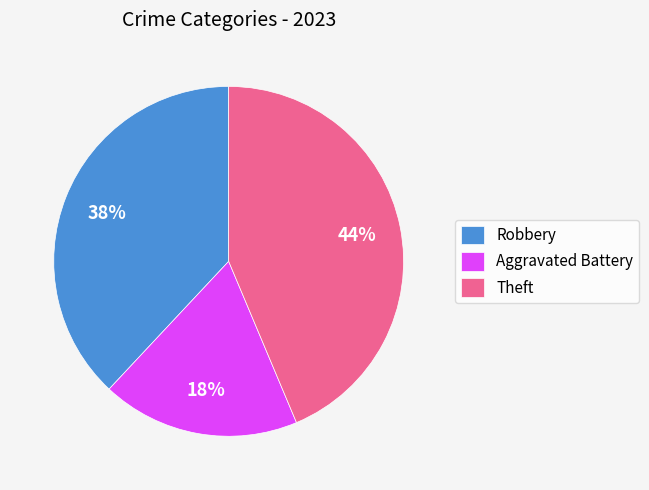

To the nearest percent, what is the combined percentage of Aggravated Battery and Theft?

62%